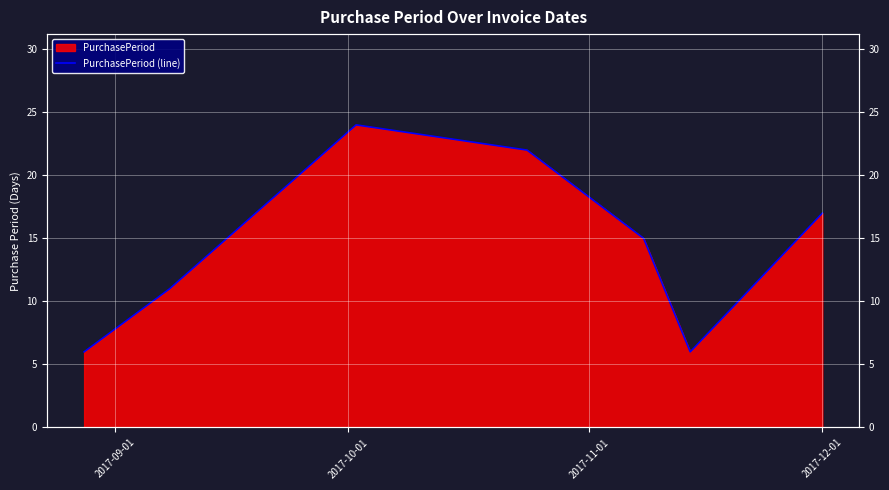

How many points are lower than both their immediate neighbors (excluding endpoints)?

1